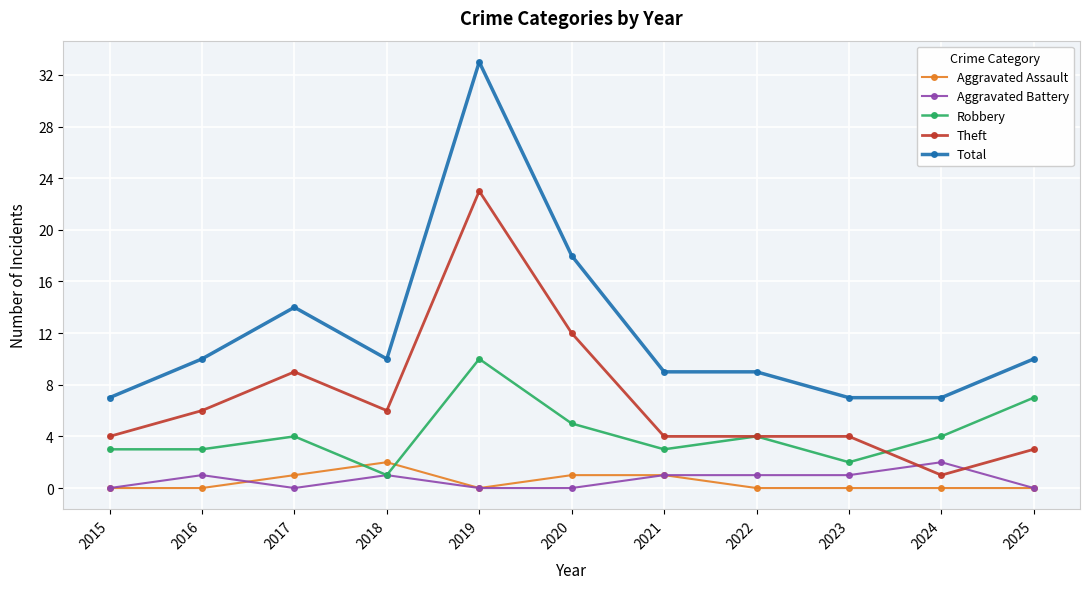

What is the difference between the maximum and second lowest values in the Aggravated Assault series?

2